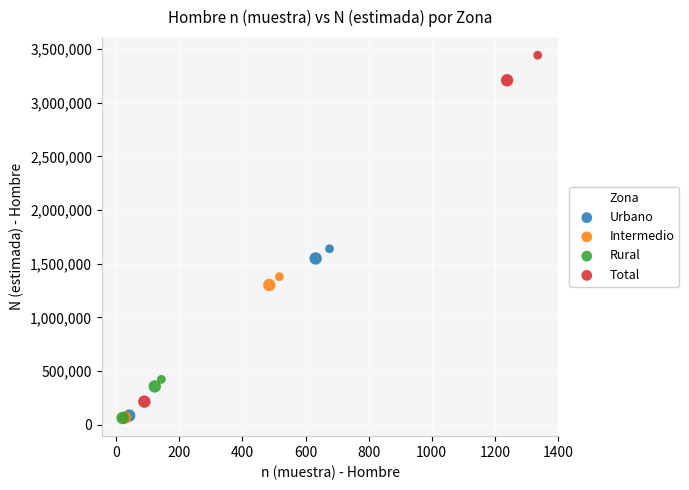

Which series has the widest spread of Y values?

Total